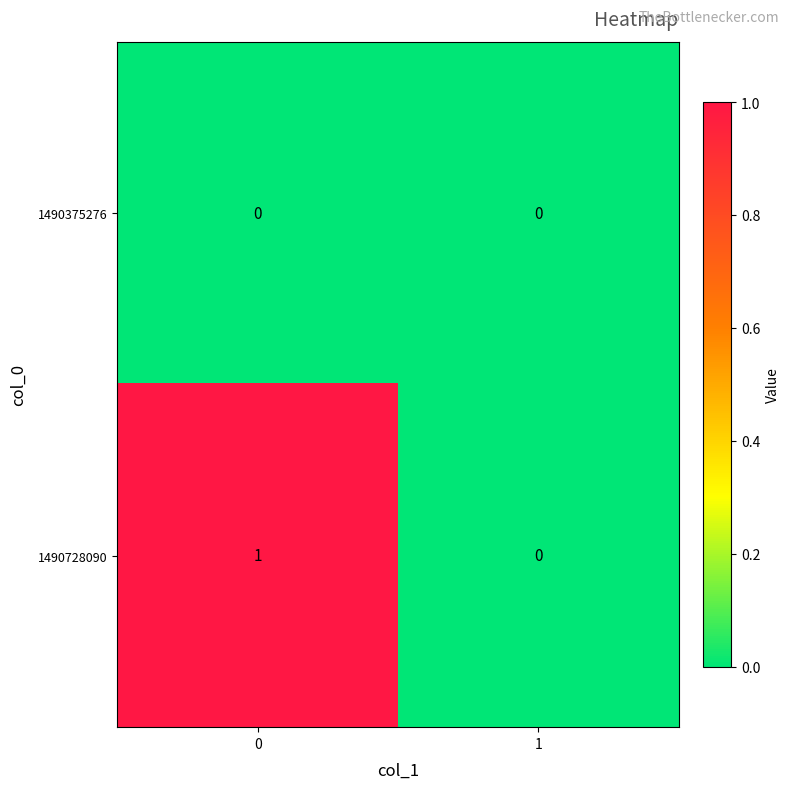

How many categories are shown in the chart?

2